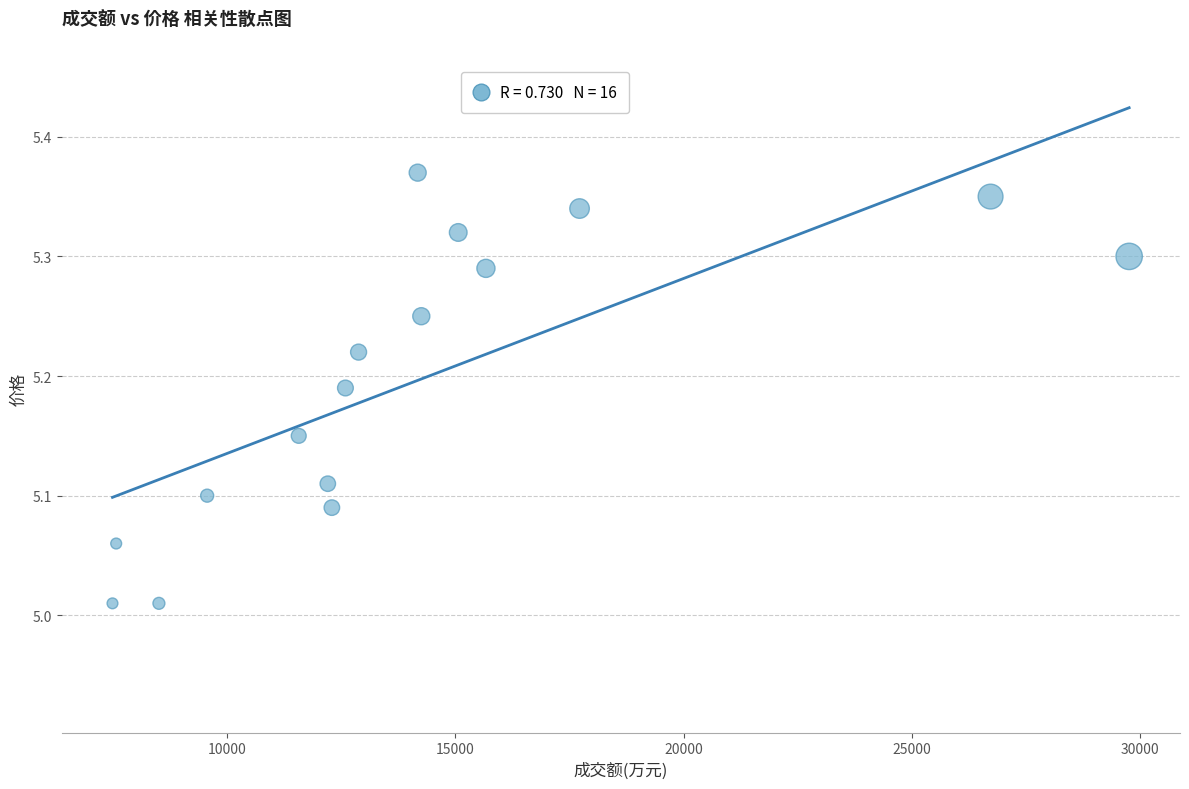

What is the range of X values (max minus min)?

22272.0